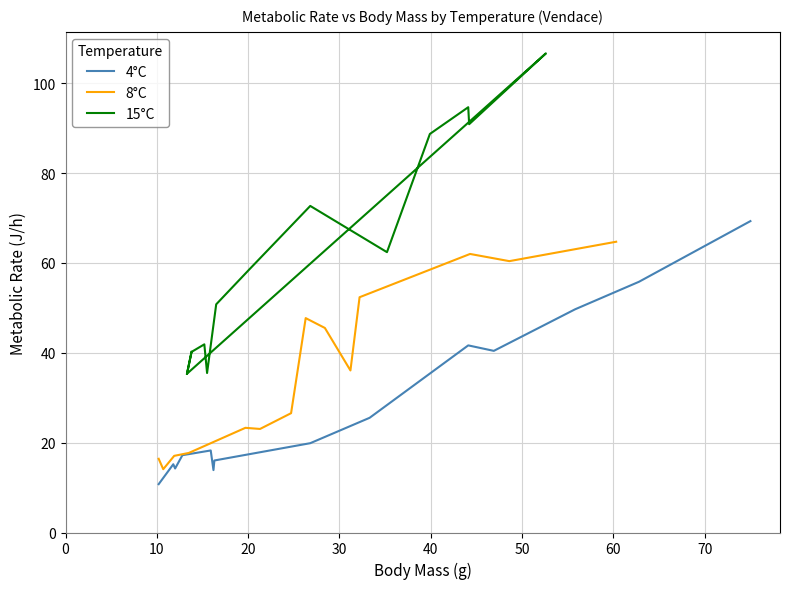

Does the chart have visible grid lines?

Yes